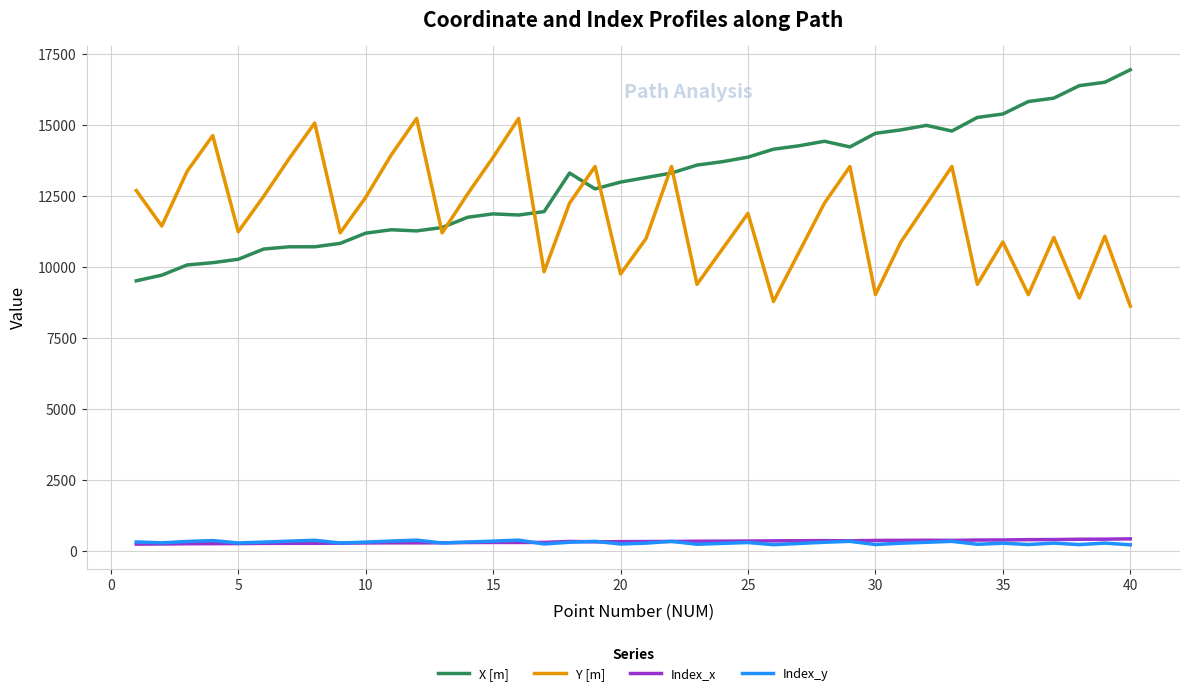

What is the minimum value for X [m]?

9506.7